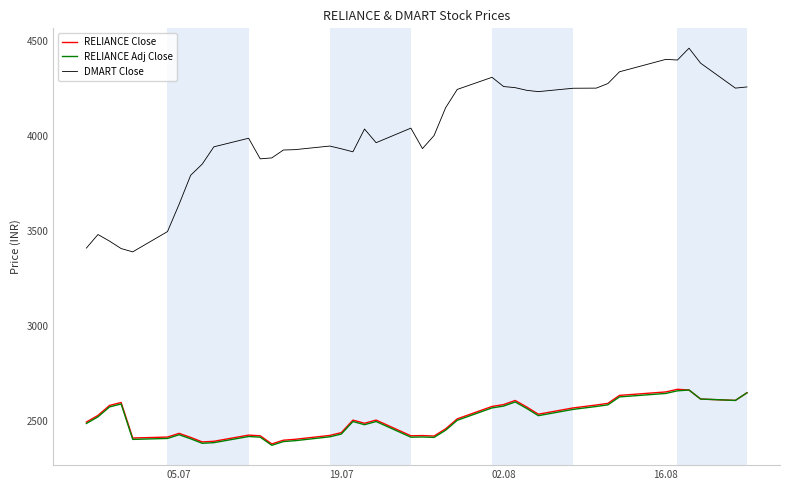

What is the difference between the maximum and minimum values in the RELIANCE Adj Close series?

290.9